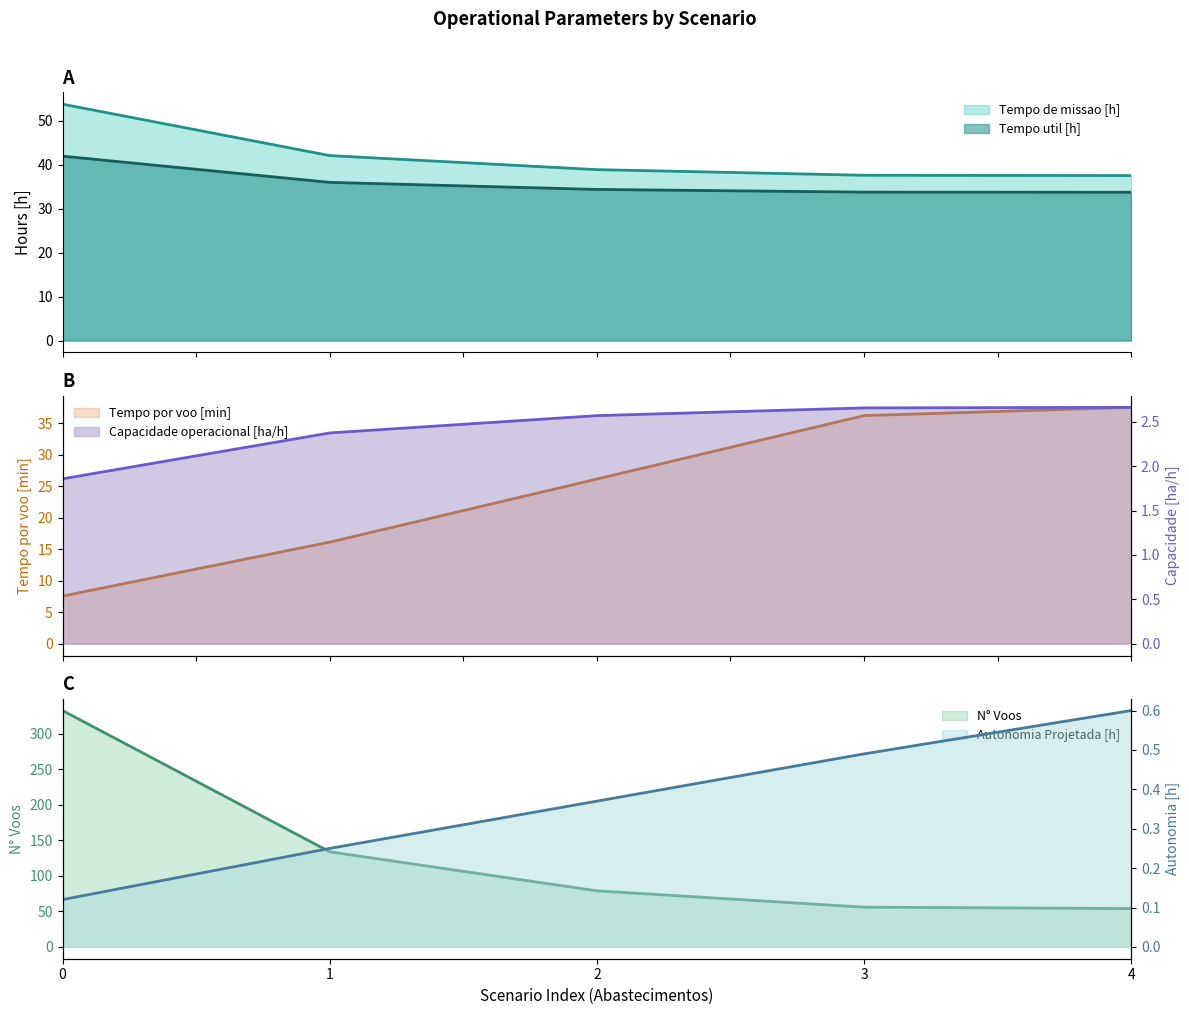

How many values in the Tempo de missao [h] series exceed 38?

3